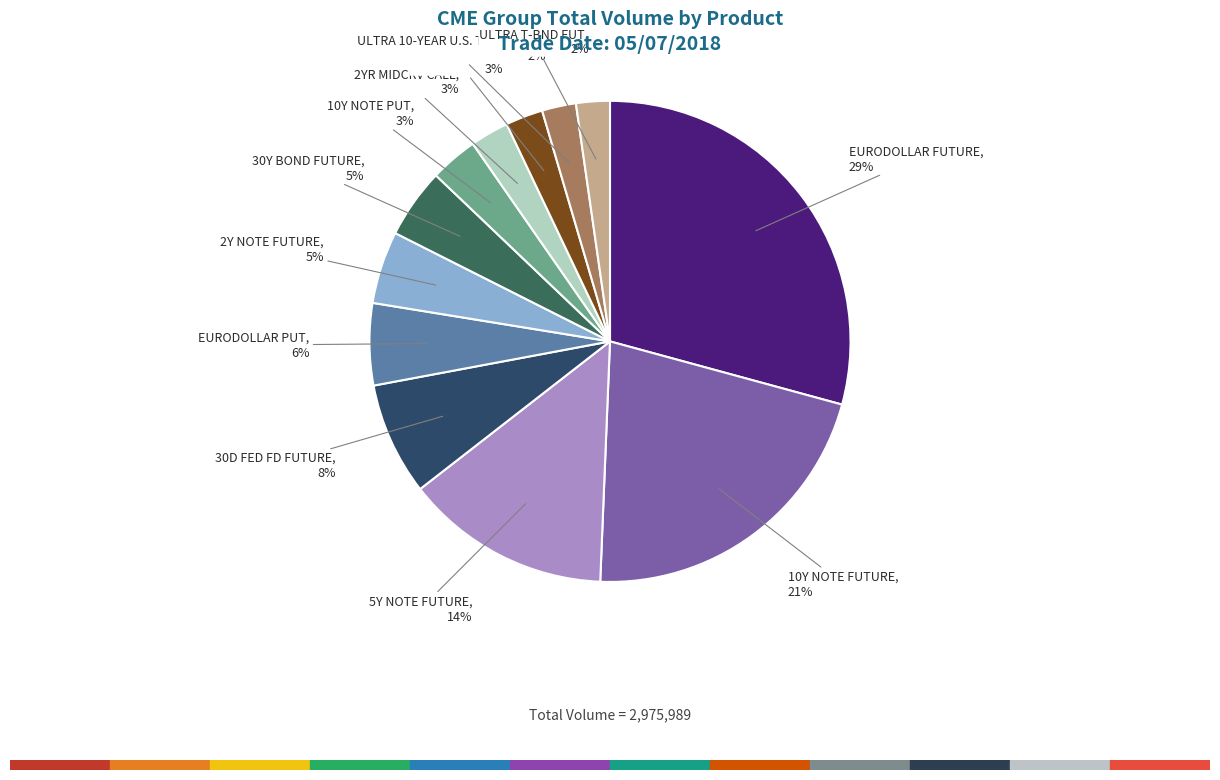

Is there a majority slice in this chart?

No